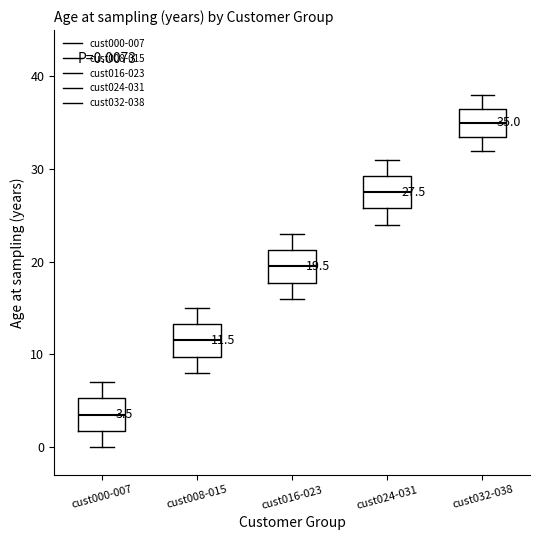

Which box has the lowest median line?

cust000-007